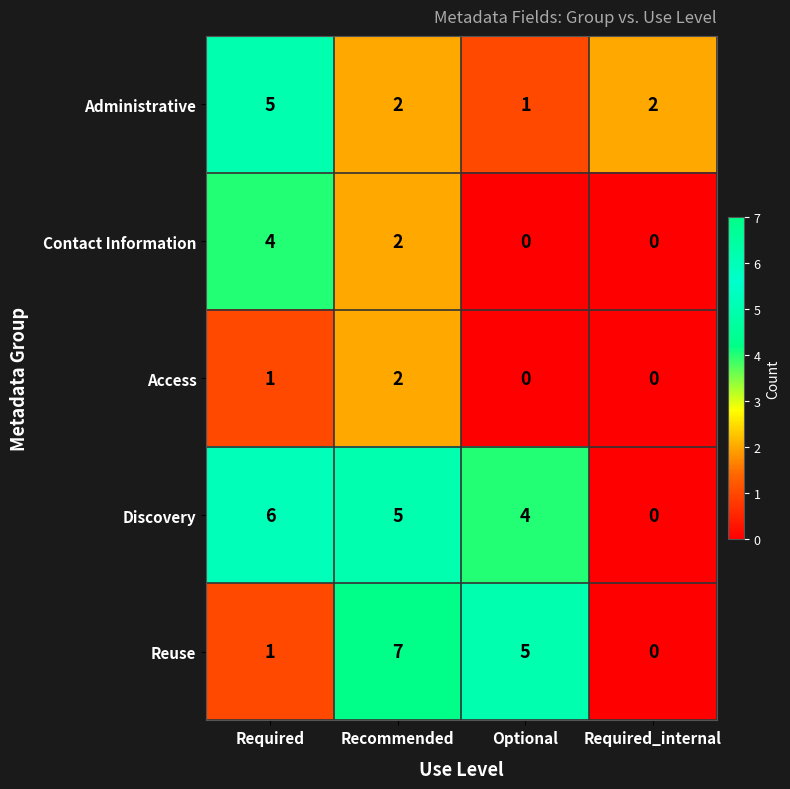

Reading right to left, what are all the values shown in this chart?

Administrative: Required_internal=2	Optional=1	Recommended=2	Required=5
Contact Information: Required_internal=0	Optional=0	Recommended=2	Required=4
Access: Required_internal=0	Optional=0	Recommended=2	Required=1
Discovery: Required_internal=0	Optional=4	Recommended=5	Required=6
Reuse: Required_internal=0	Optional=5	Recommended=7	Required=1